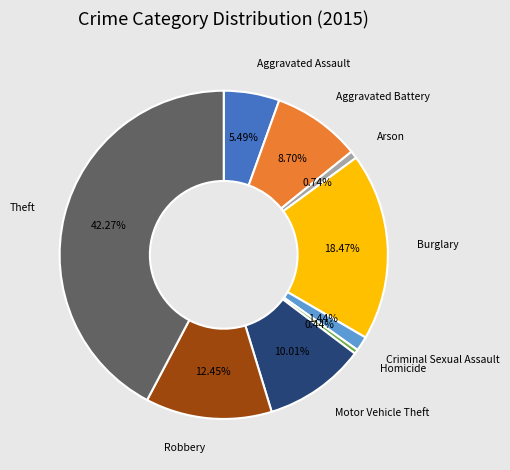

Count the number of slices in the pie.

9